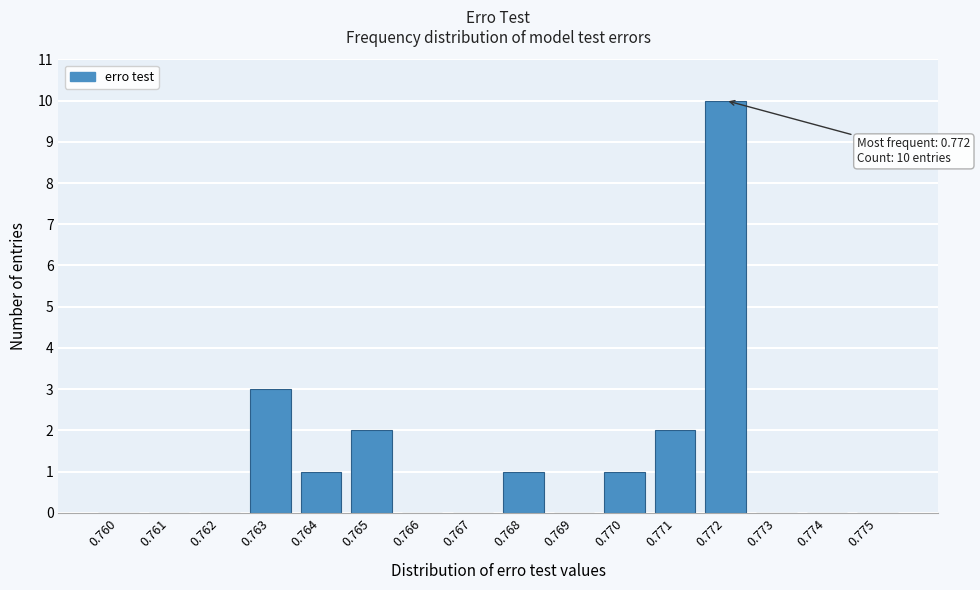

Reading left to right, what are all the values shown in this chart?

0.760=0	0.761=0	0.762=0	0.763=3	0.764=1	0.765=2	0.766=0	0.767=0	0.768=1	0.769=0	0.770=1	0.771=2	0.772=10	0.773=0	0.774=0	0.775=0